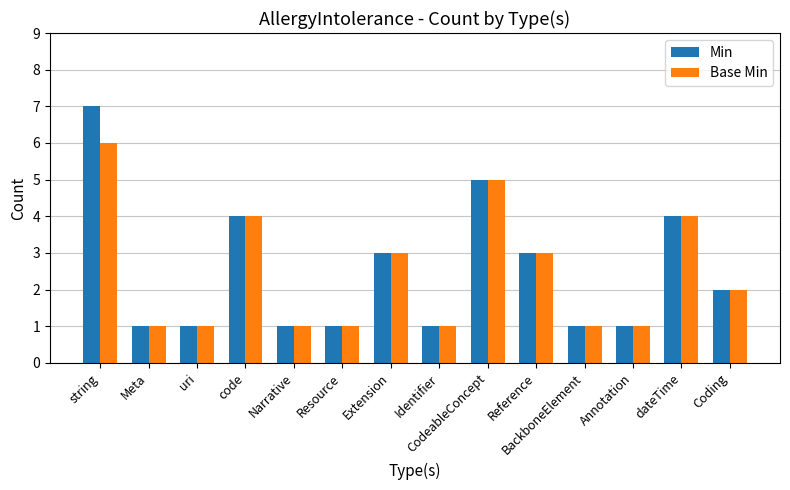

How many groups of bars are there?

14